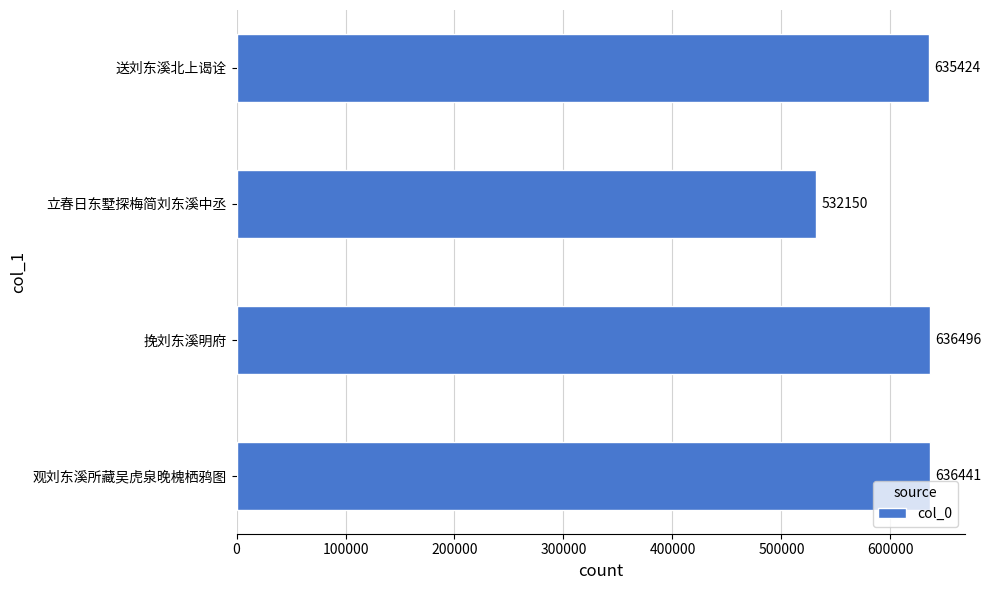

Count the number of data series in this chart.

1